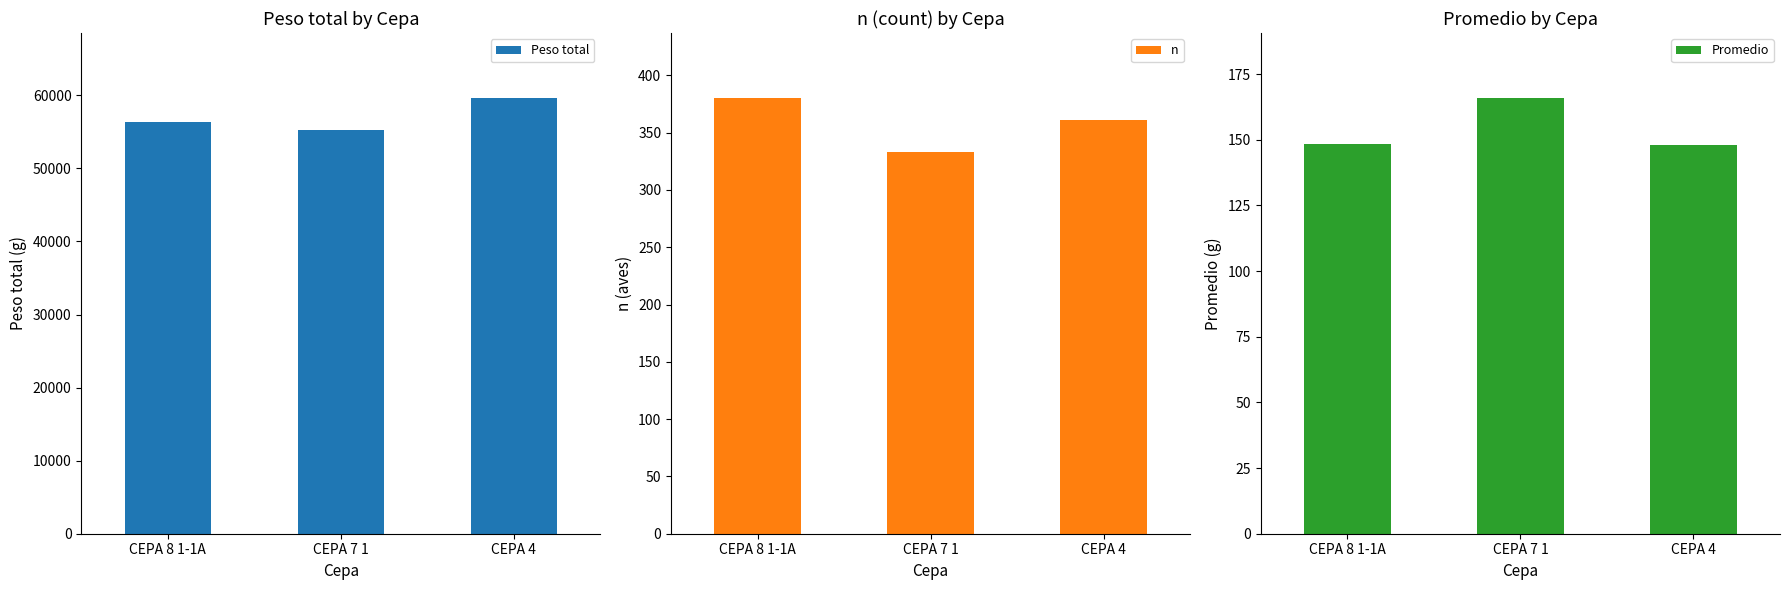

Count the Peso total values in the range 55192 to 59587.

3